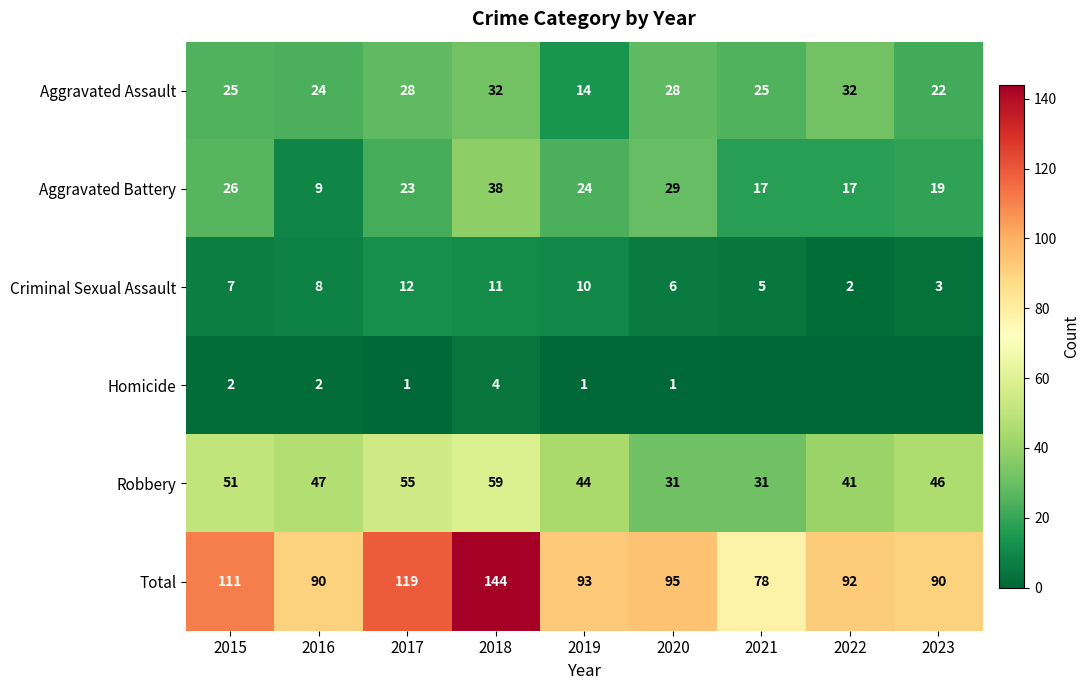

What is the spread (max minus min) of values at 2022?

92